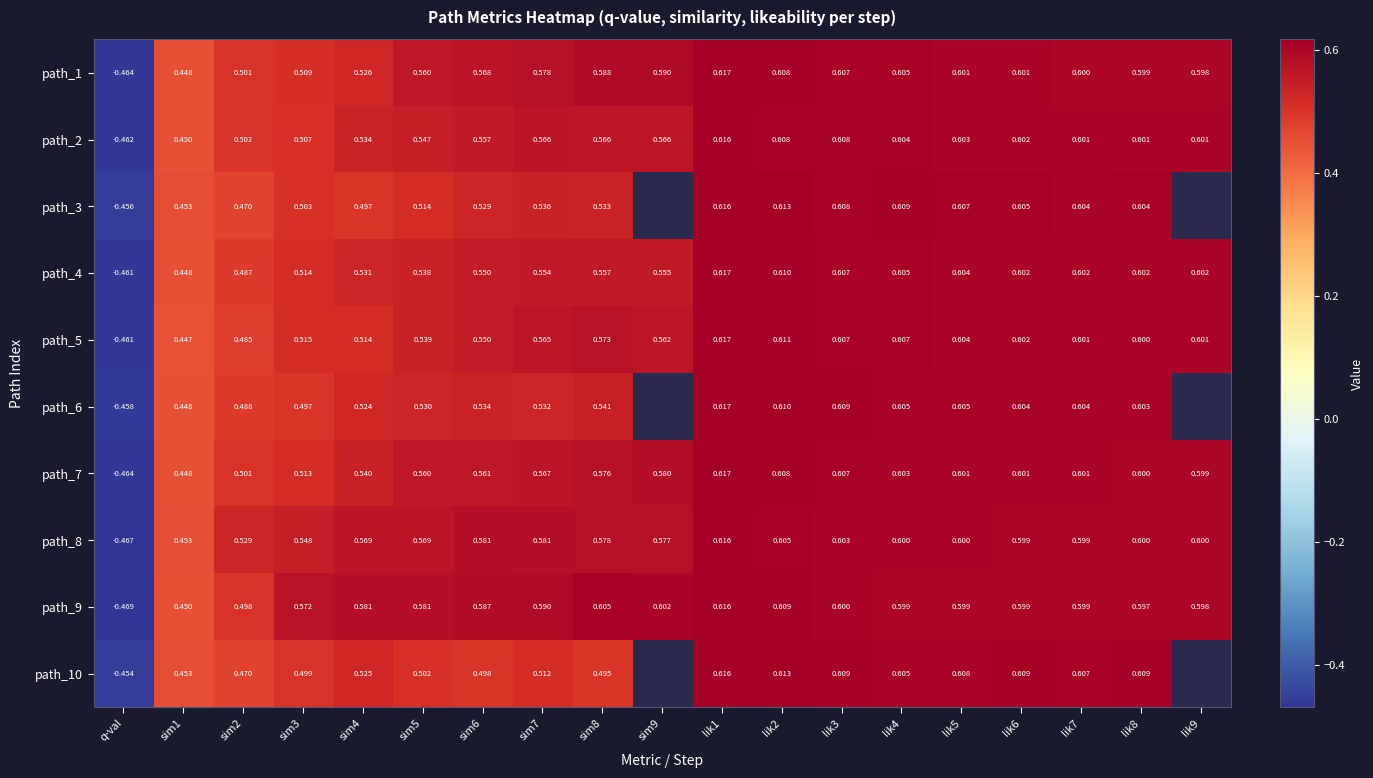

The value of path_3 at lik6 is 0.6. True or false?

True